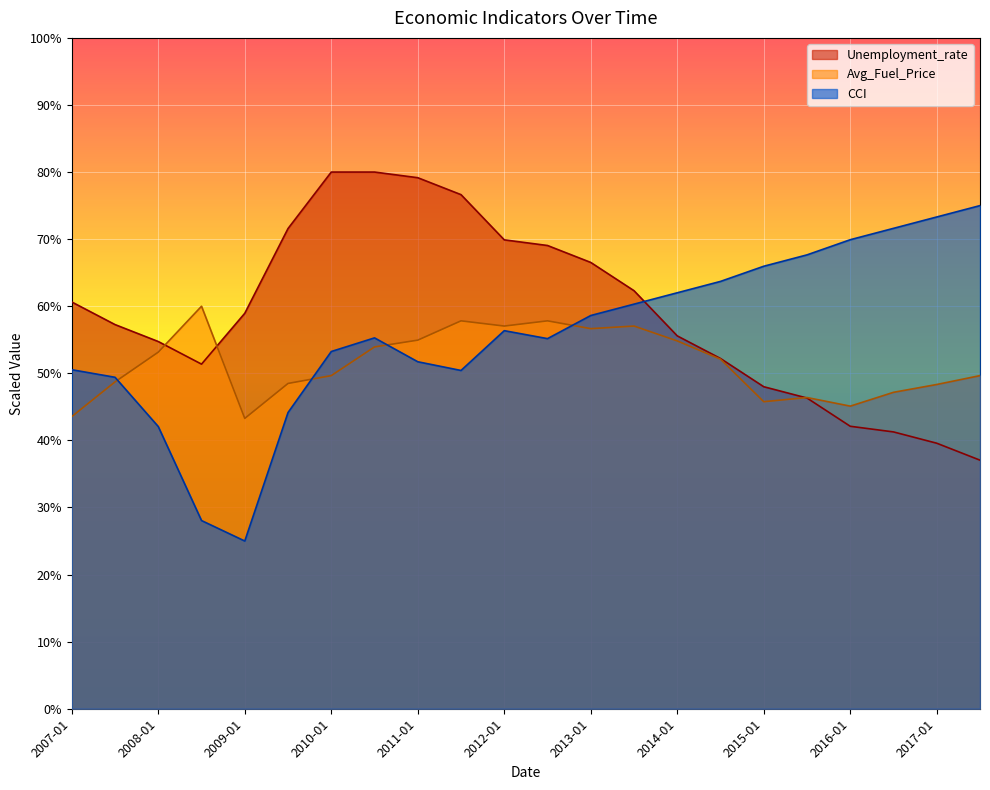

What position from the left is 2011-07?

10